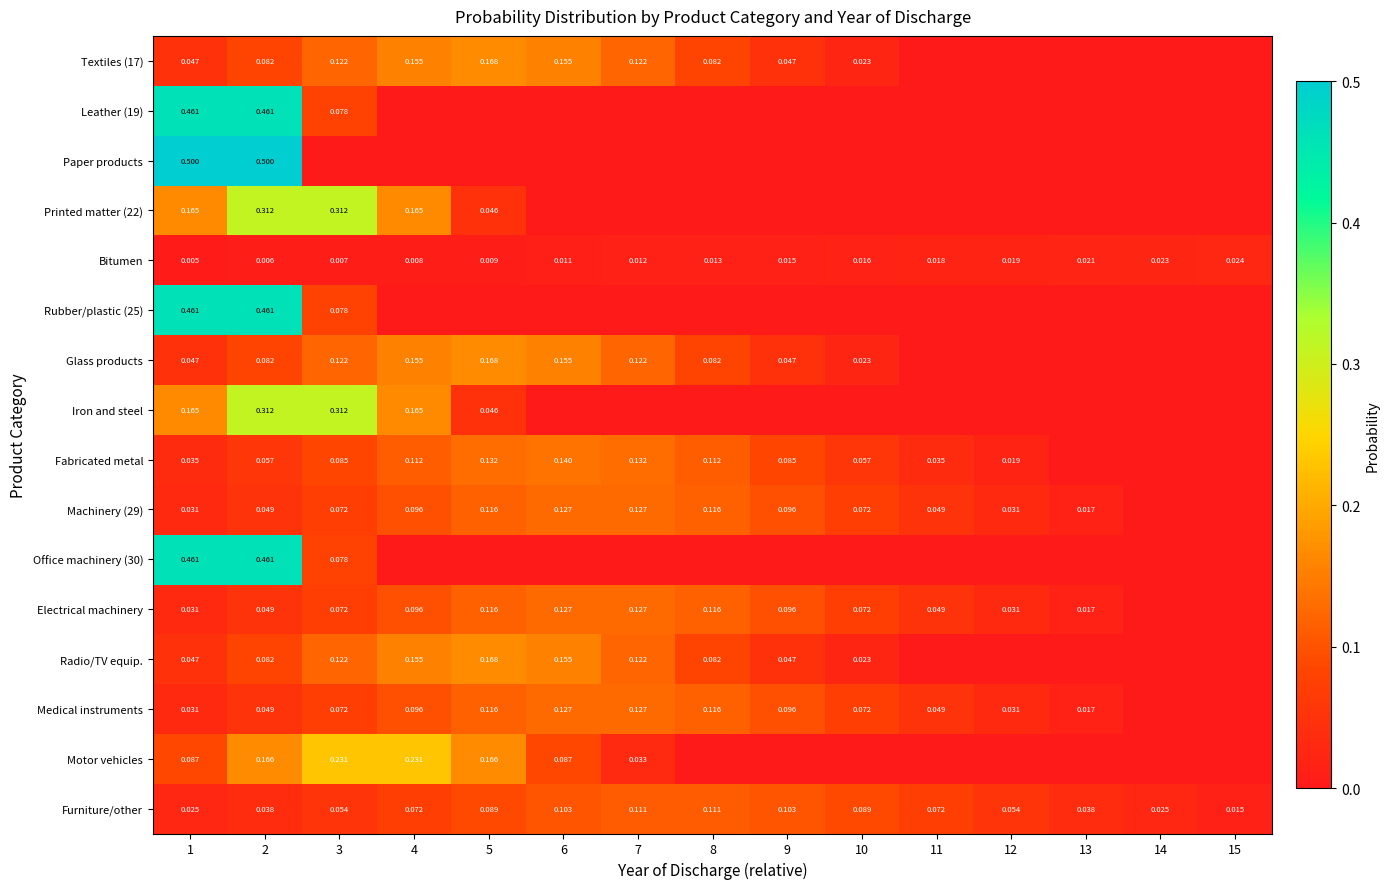

What is the greatest value displayed?

0.5